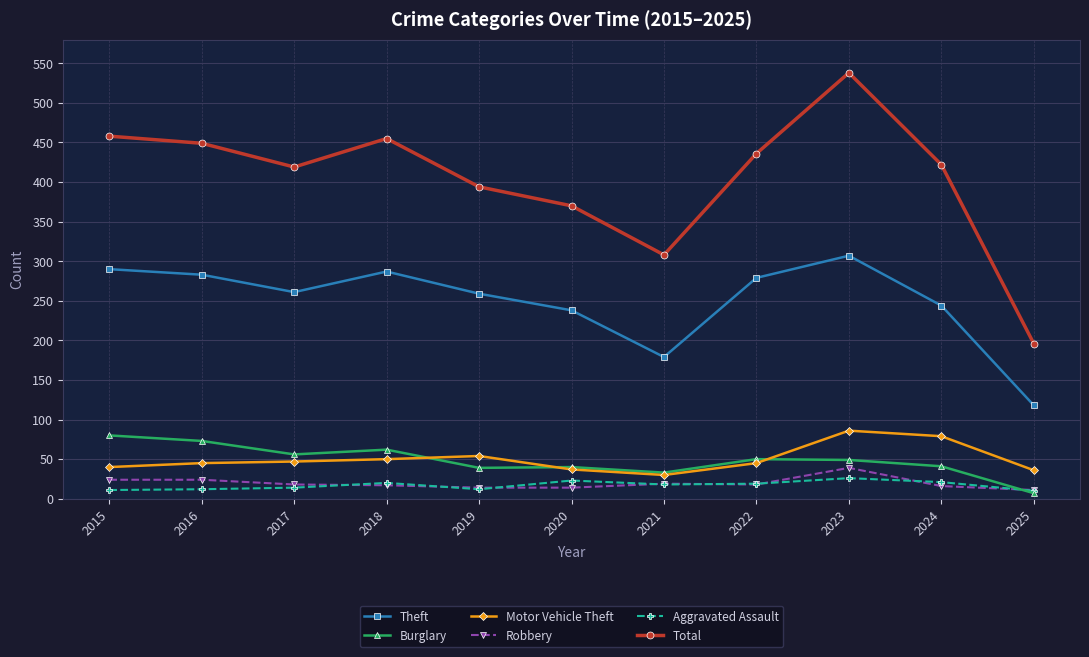

Which series has the largest range (max minus min)?

Total